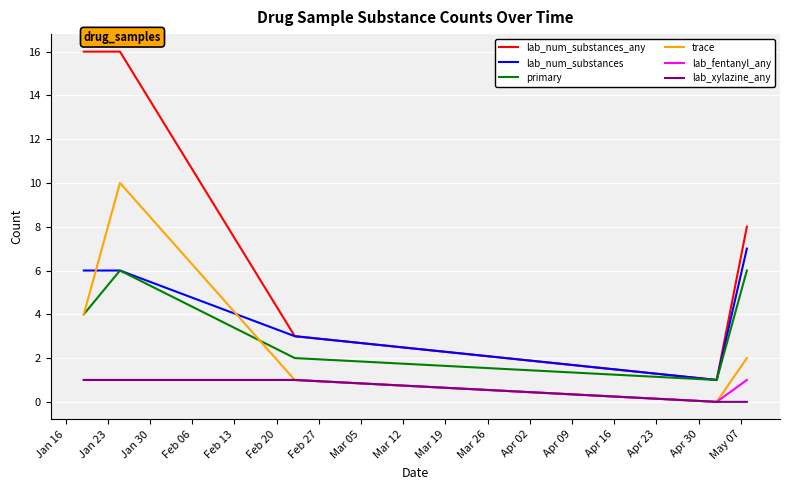

Is this an area chart (filled region under the line)?

No